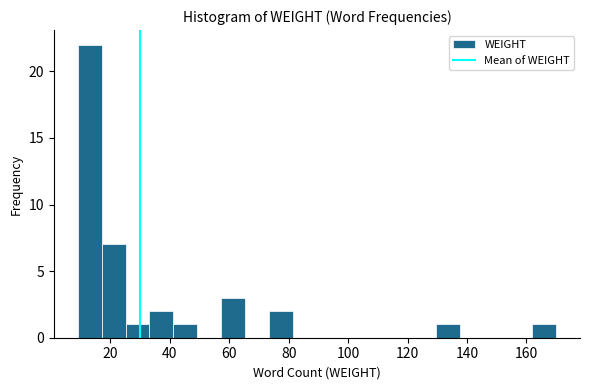

Reading left to right, list every bar in this chart as the range it spans on the x-axis followed by its height. Neither the bar edges nor the heights are printed on the chart, so give them approximately, as read against the axes.

10 to 18: 22
18 to 26: 7
26 to 34: 1
34 to 42: 2
42 to 50: 1
50 to 58: 0
58 to 66: 3
66 to 74: 0
74 to 82: 2
82 to 90: 0
90 to 98: 0
98 to 106: 0
106 to 114: 0
114 to 122: 0
122 to 130: 0
130 to 138: 1
138 to 146: 0
146 to 154: 0
154 to 162: 0
162 to 170: 1